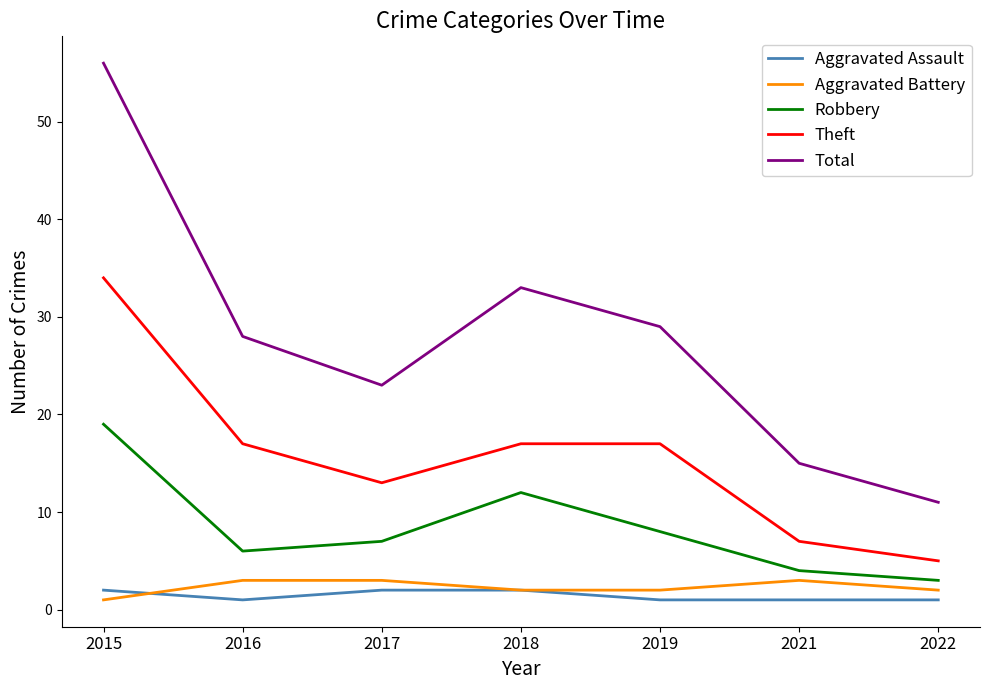

Is it true that Total equals 15 at 2021?

True